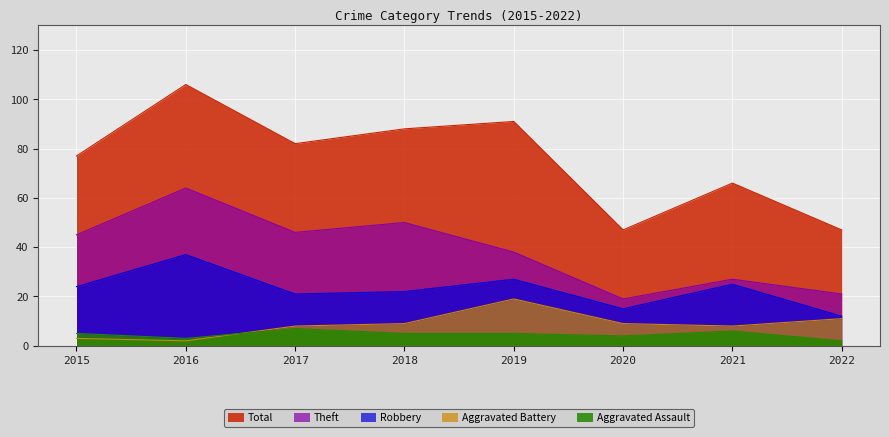

True or false: Theft and Aggravated Assault cross at least once.

False